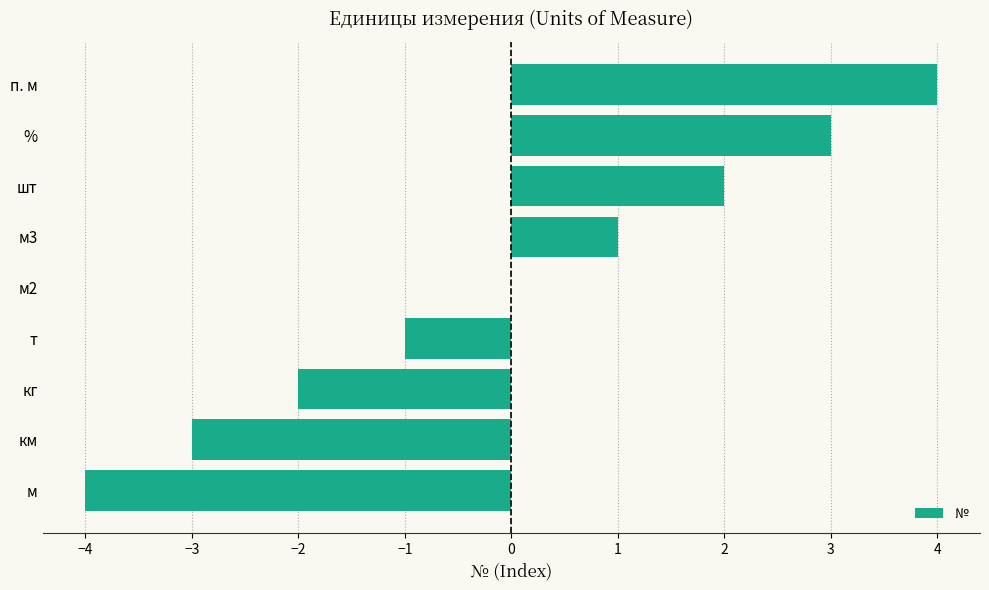

The value at м is -7. True or false?

False